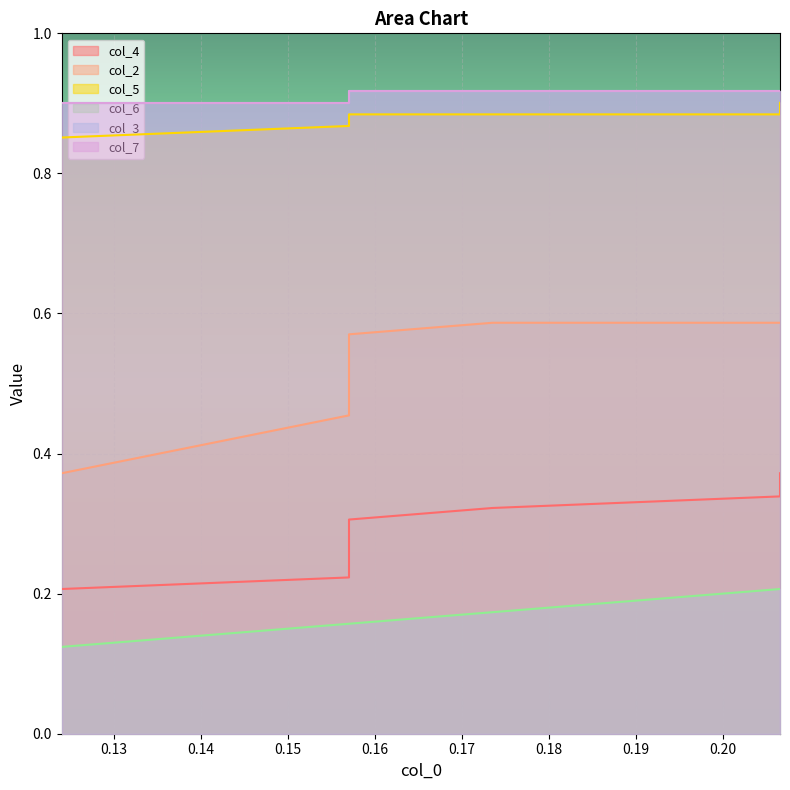

What is the value of the col_4 point at the 8th from the left?

0.3